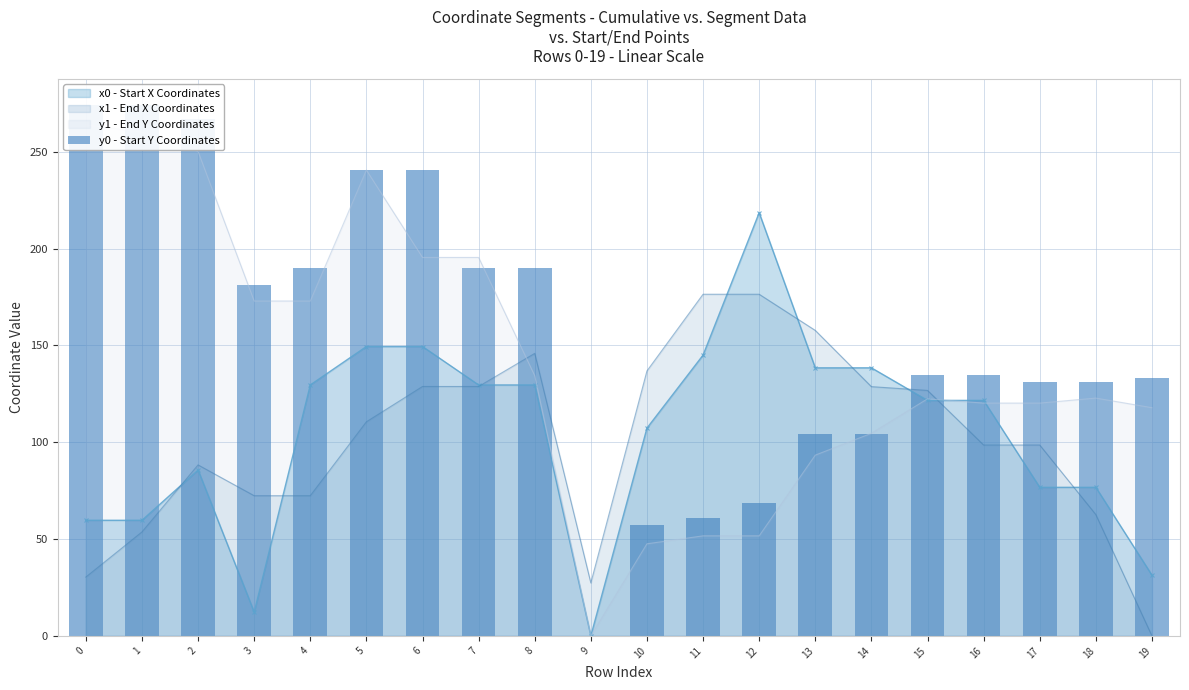

Which label corresponds to the smallest value in the chart?

9